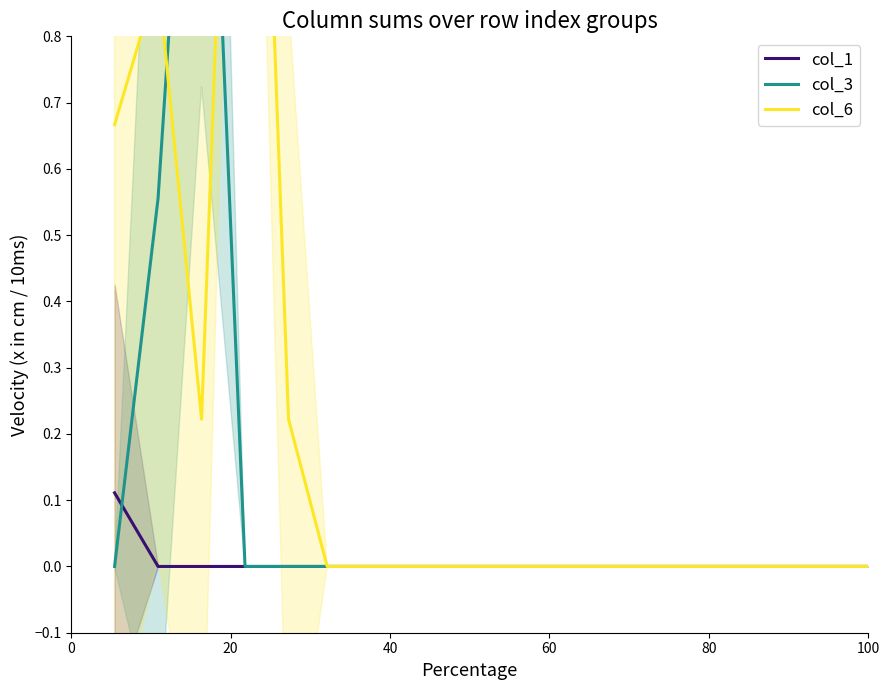

Which series has the largest total across all categories?

col_6